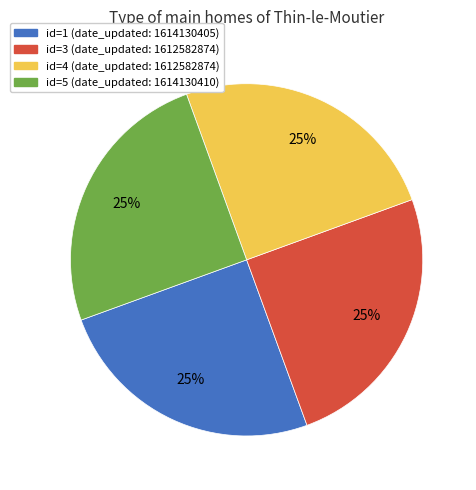

Is id=4 (date_updated: 1612582874) the majority of the pie?

No